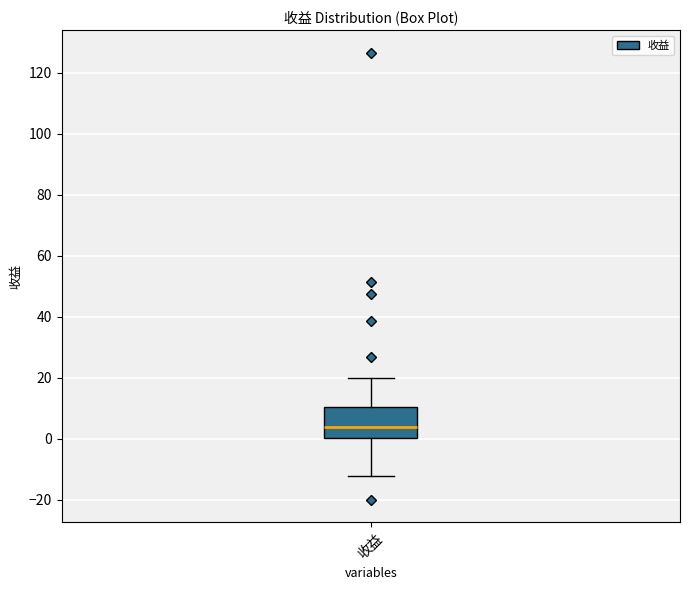

Transcribe this box plot: give where the median line is, the range the box spans, and where the two whiskers end, as read against the y-axis. The values are not printed on the chart, so give them approximately, as read against the axis.

median 4, box 0 to 10, whiskers -12 to 20